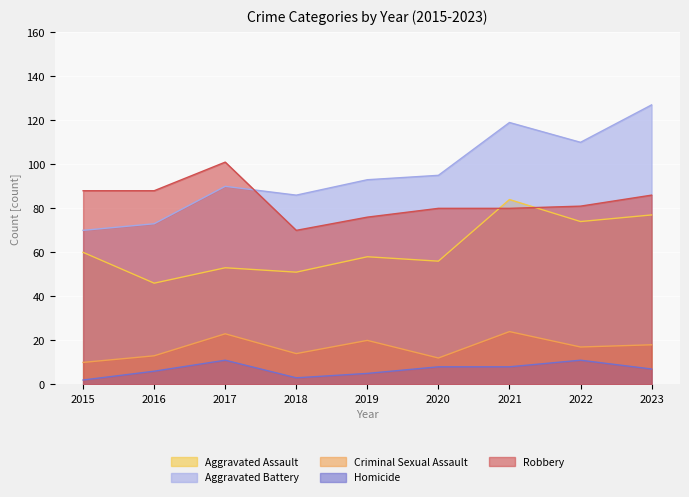

Which series has the largest total across all categories?

Aggravated Battery